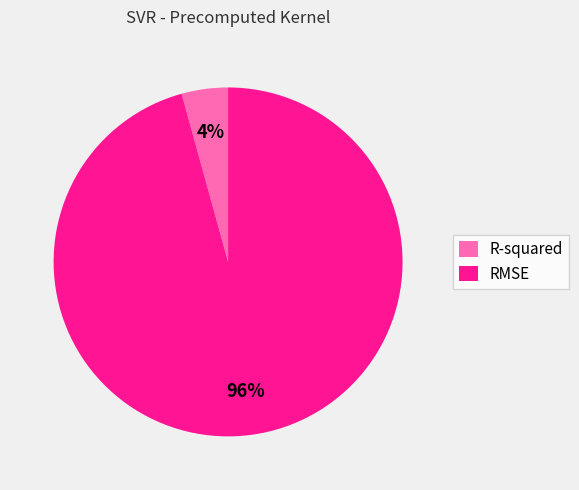

Between R-squared and RMSE, which is larger?

RMSE